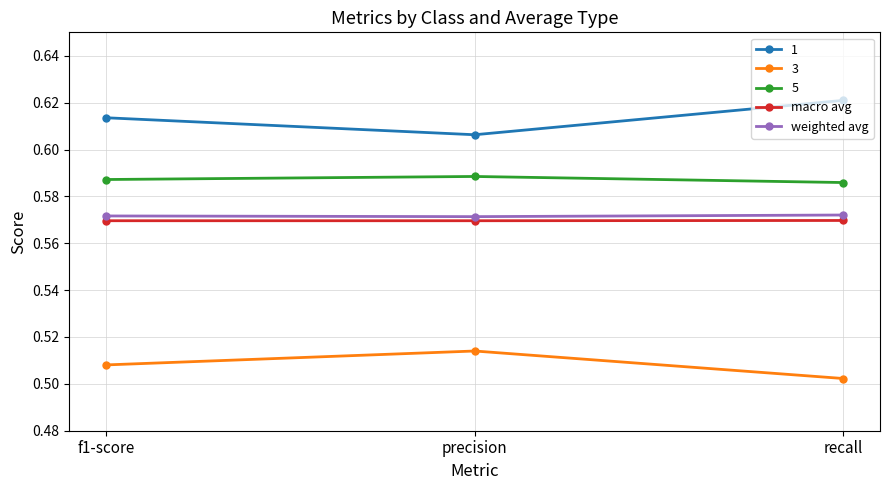

Which category has the highest value across all series?

recall